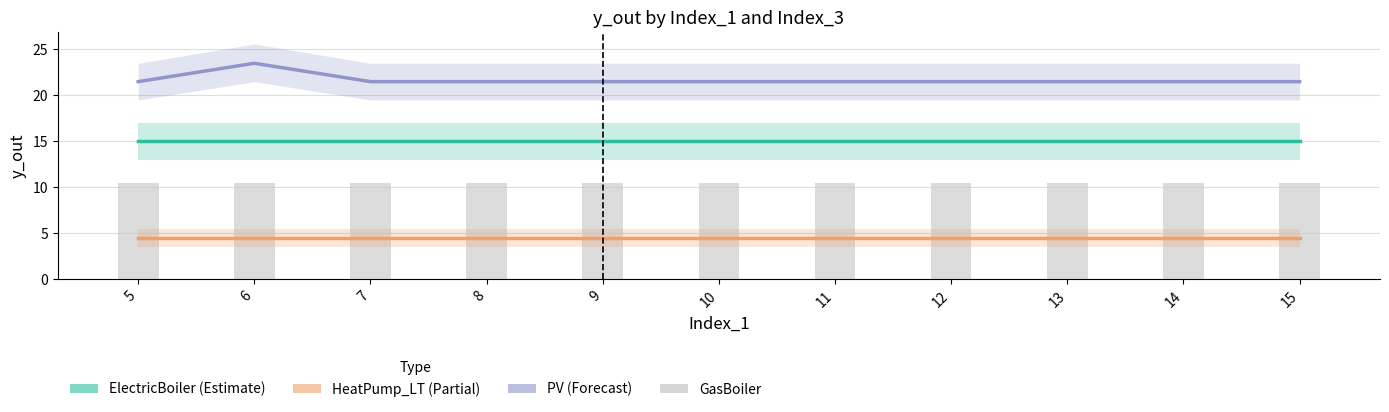

Rank the series by their maximum value, from highest to lowest.

PV, ElectricBoiler, GasBoiler, HeatPump_LT